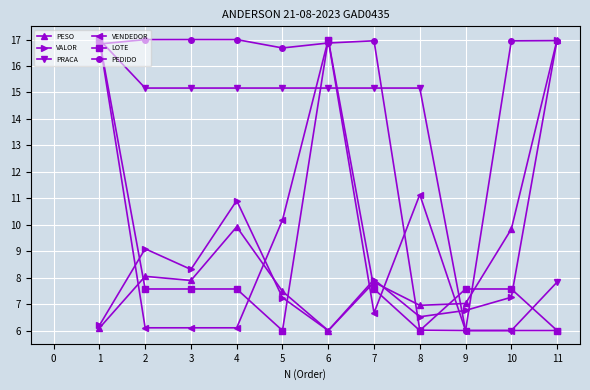

True or false: VENDEDOR and VALOR intersect in this chart.

True